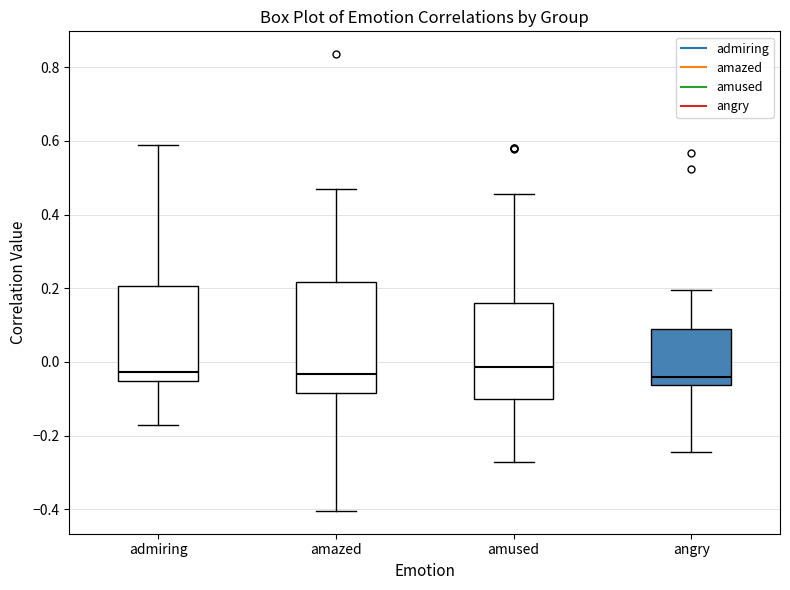

Where is the upper edge of the box for admiring on the y-axis? The values are not printed on the chart, so give them approximately, as read against the axis.

0.20